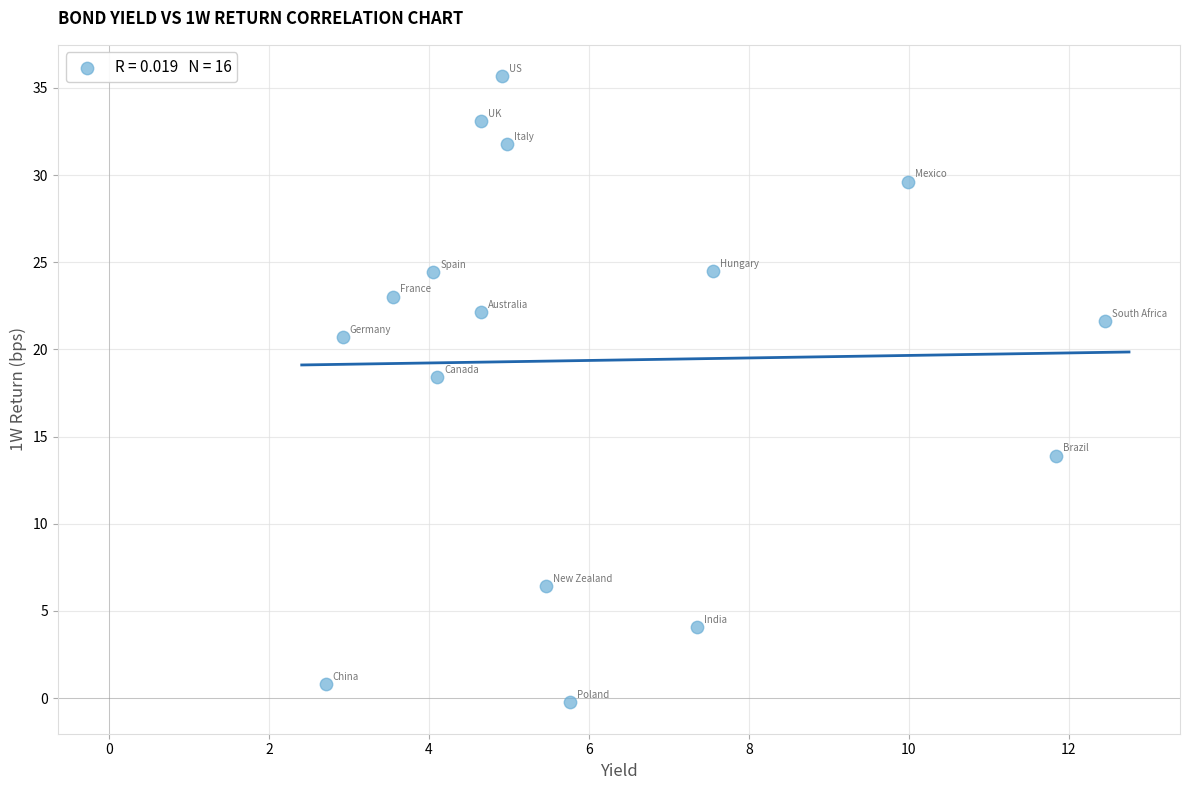

What is the range of Y values (max minus min)?

35.9